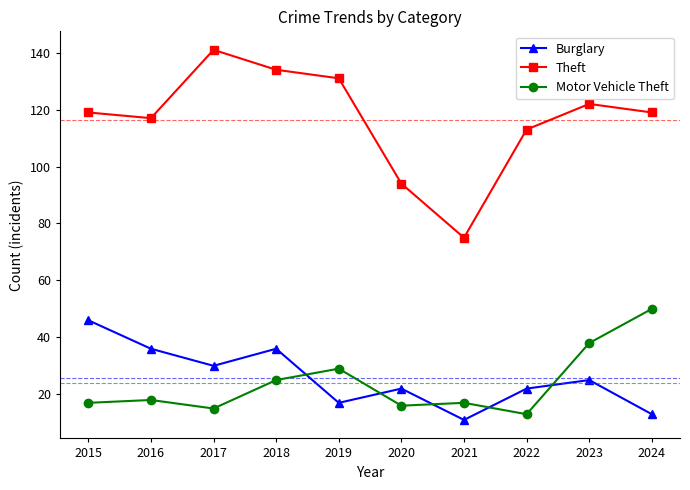

What is the value of the Motor Vehicle Theft point at the 8th from the left?

13